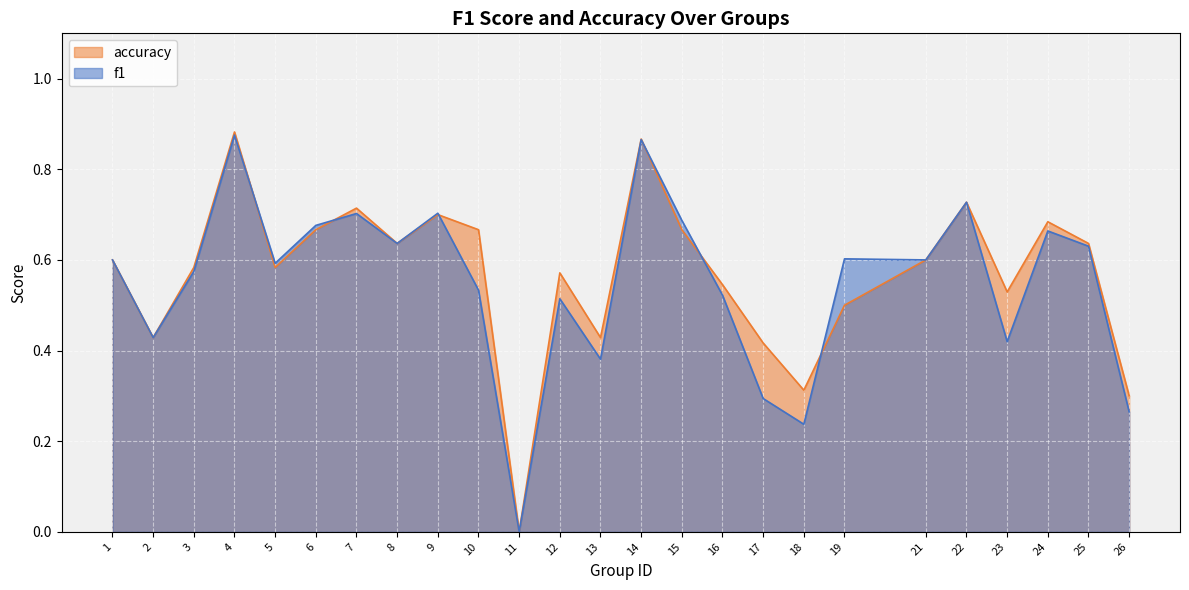

Is it true that accuracy equals 0.7 at 17?

False